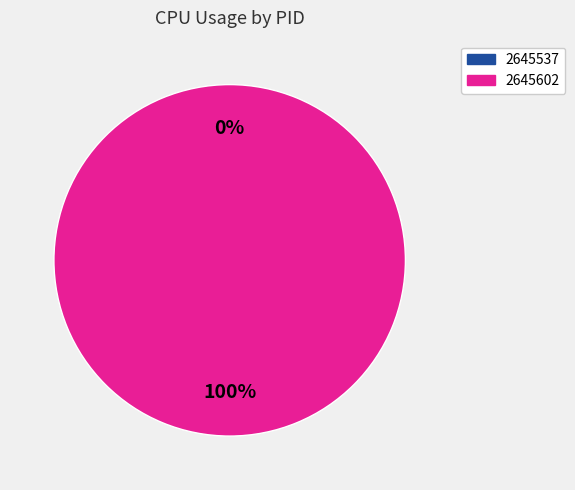

The 2645537 slice represents 0% of the pie. True or false?

True